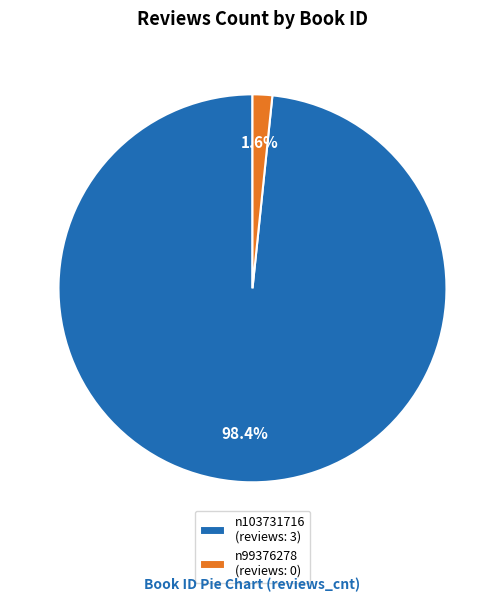

Rank the categories by value from lowest to highest.

n99376278, n103731716